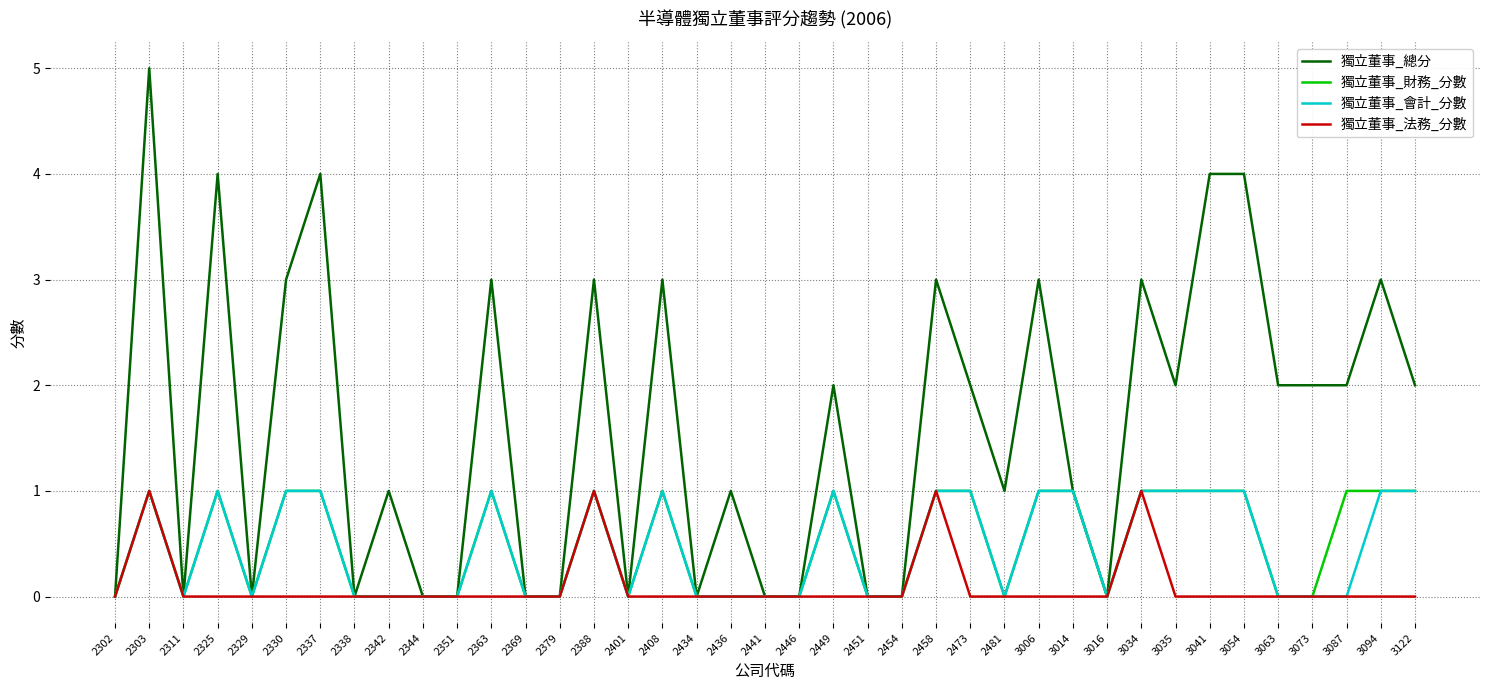

Which series has the widest spread of values?

獨立董事_總分